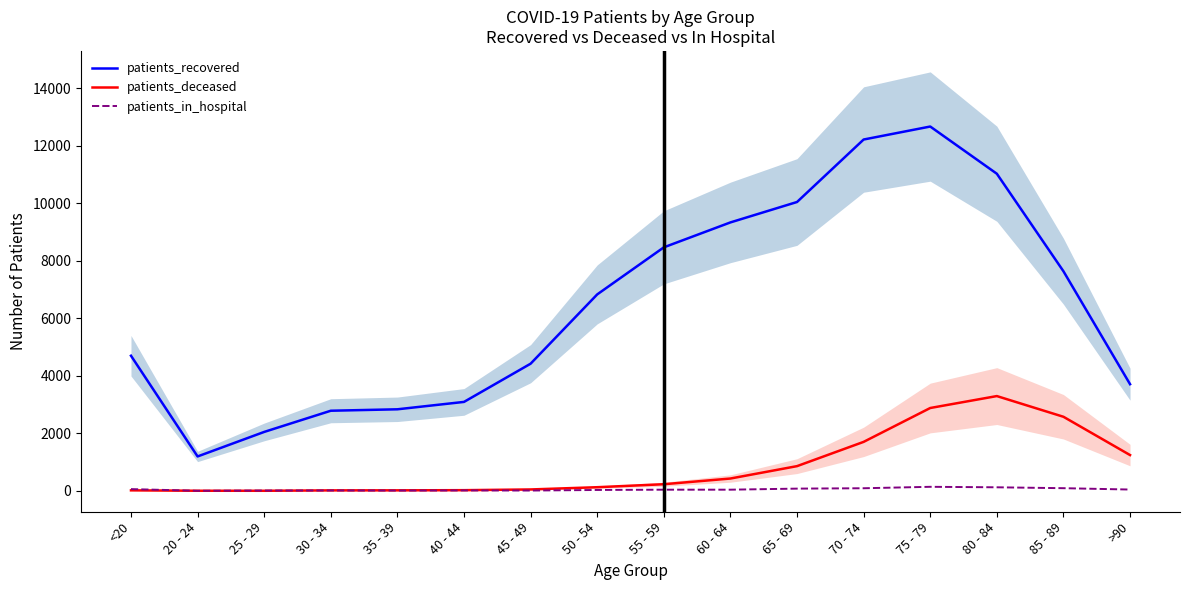

Reading left to right, what are all the values shown in this chart?

patients_recovered: 4700	1197	2050	2787	2837	3094	4423	6833	8470	9337	10047	12220	12672	11030	7638	3710
patients_deceased: 18	4	3	17	18	24	49	127	231	429	860	1704	2882	3297	2577	1245
patients_in_hospital: 61	3	11	14	11	15	11	31	41	41	78	91	141	124	93	46